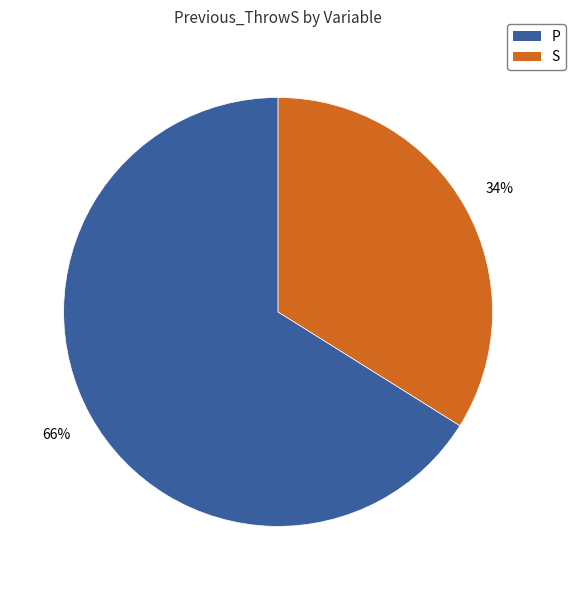

The P slice represents 73% of the pie. True or false?

False